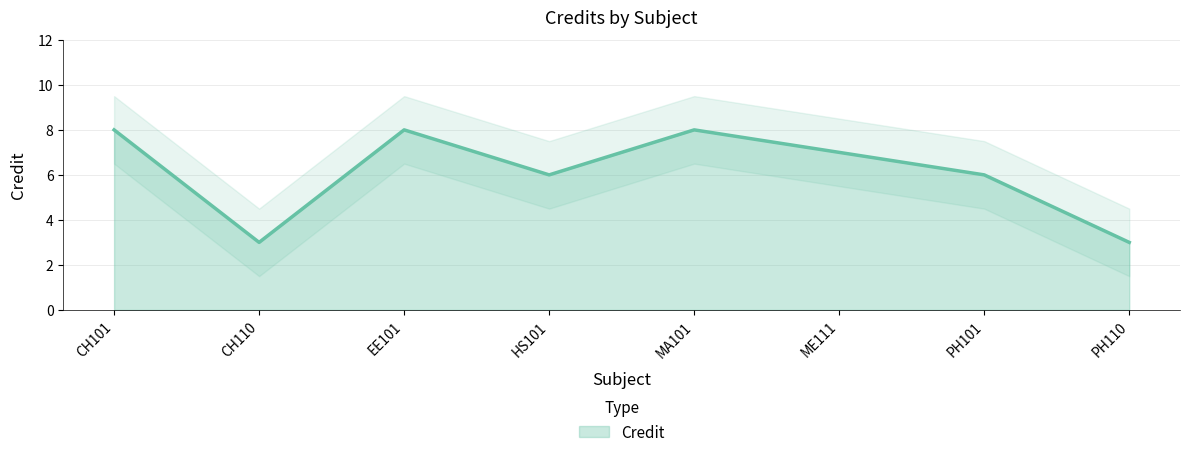

At which category does the data reach its first local valley?

CH110